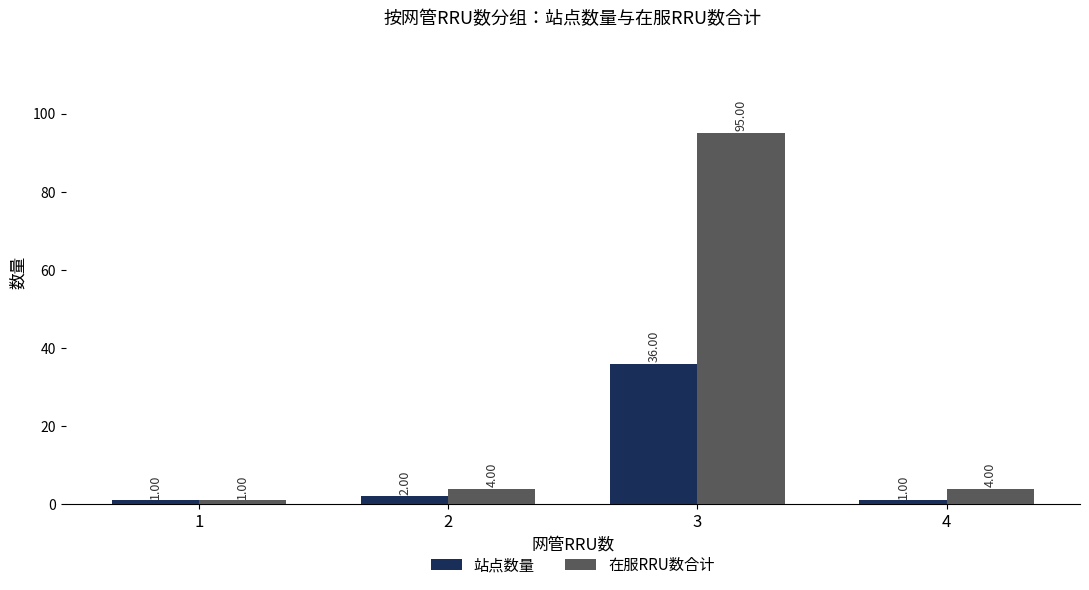

At which category is the sum across all series the highest?

3